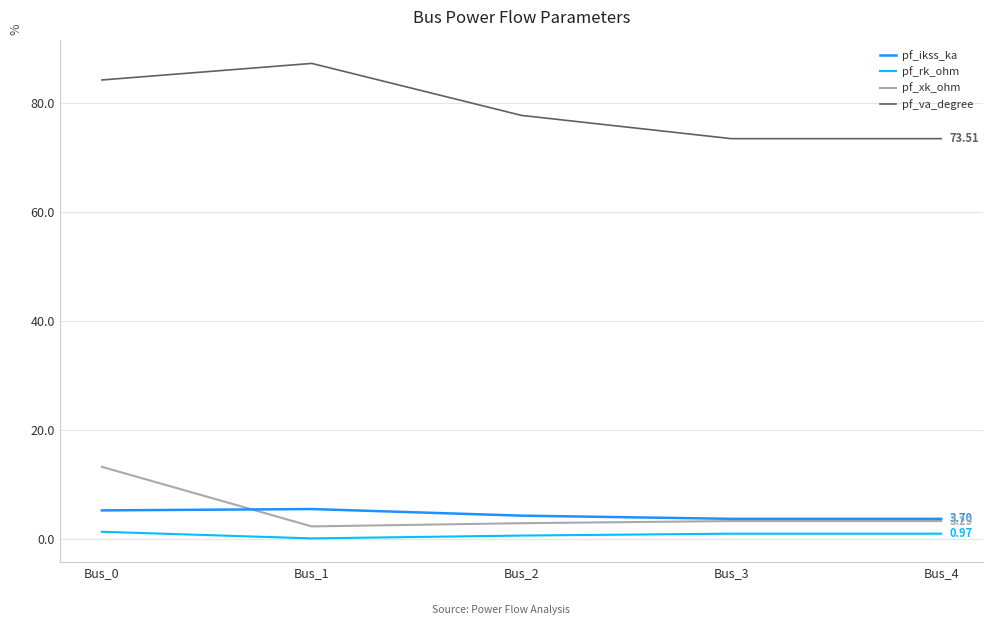

Read the pf_xk_ohm value at Bus_4.

3.3